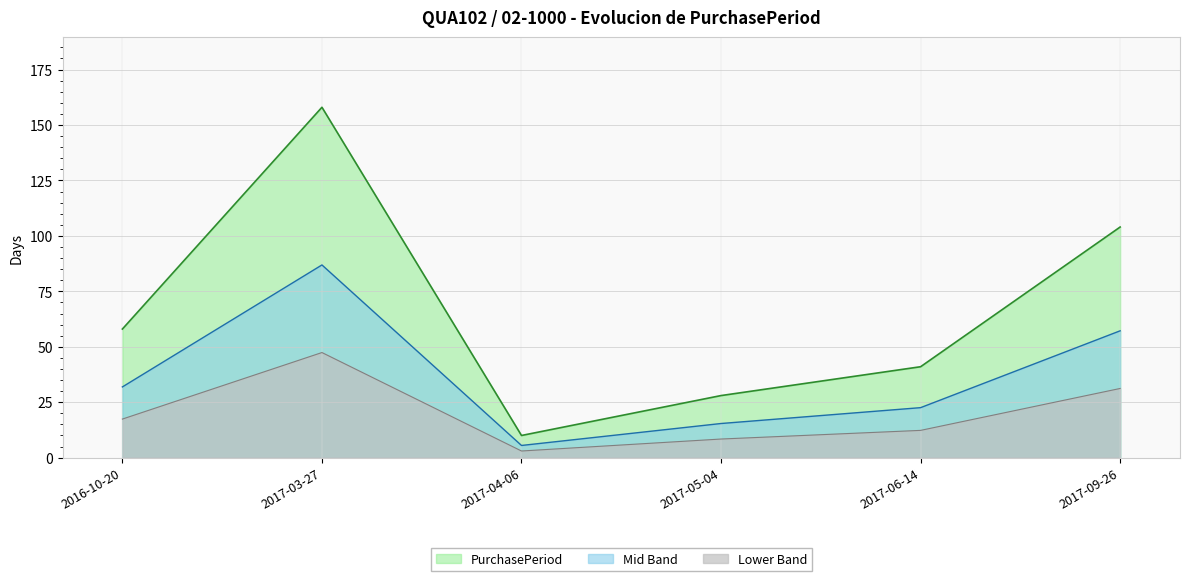

Count the number of data series in this chart.

3